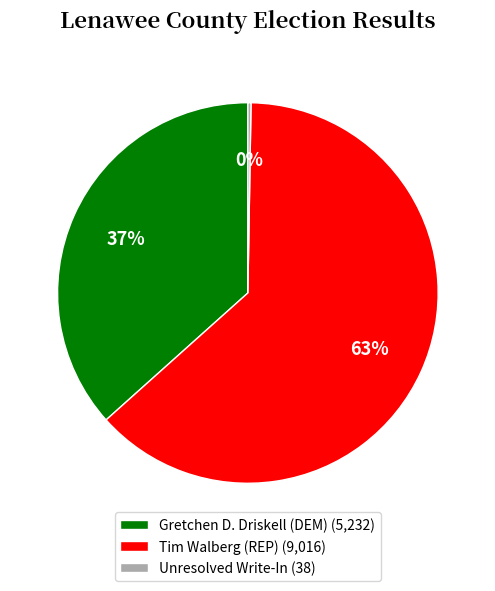

To the nearest percent, what is the average slice percentage?

33%